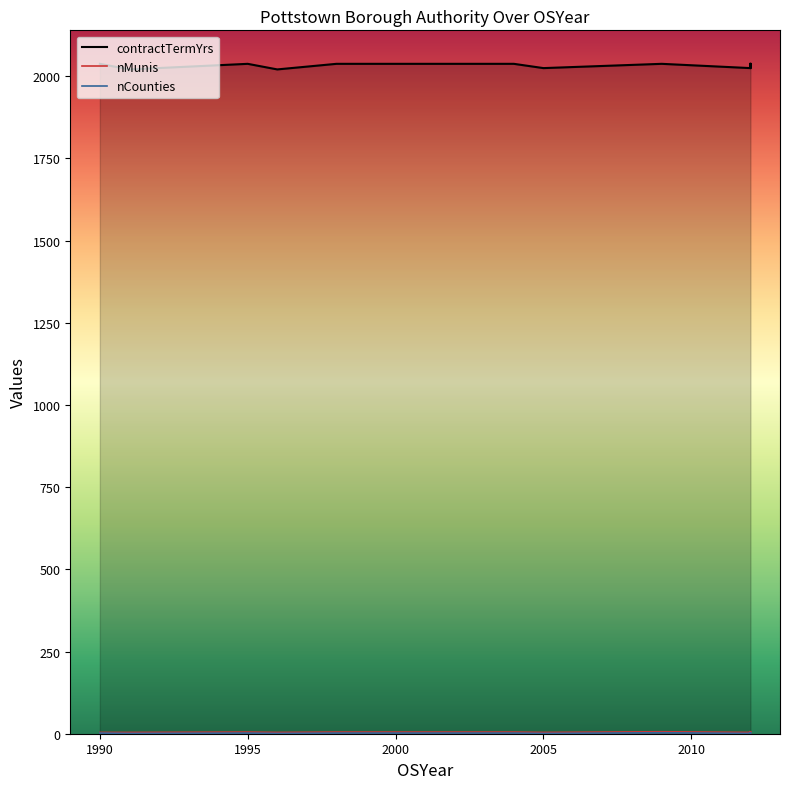

At which category does contractTermYrs reach its first local valley?

1991